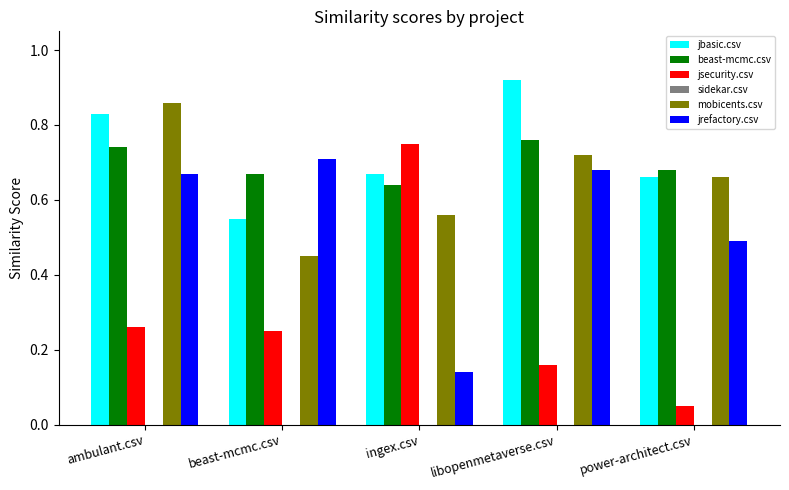

List the labels in order of mobicents.csv value, largest first.

ambulant.csv, libopenmetaverse.csv, power-architect.csv, ingex.csv, beast-mcmc.csv